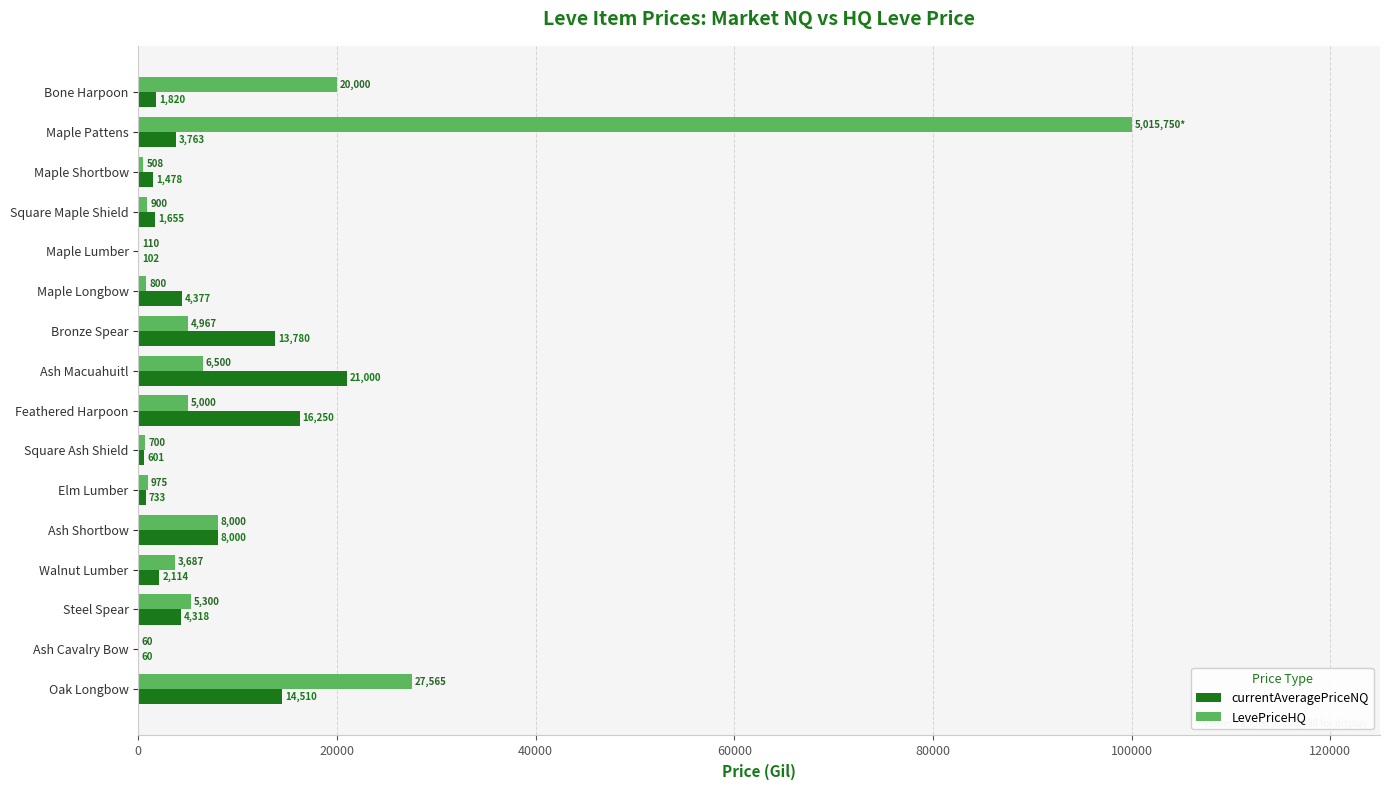

What is the approximate value of LevePriceHQ at Oak Longbow?

27565.0